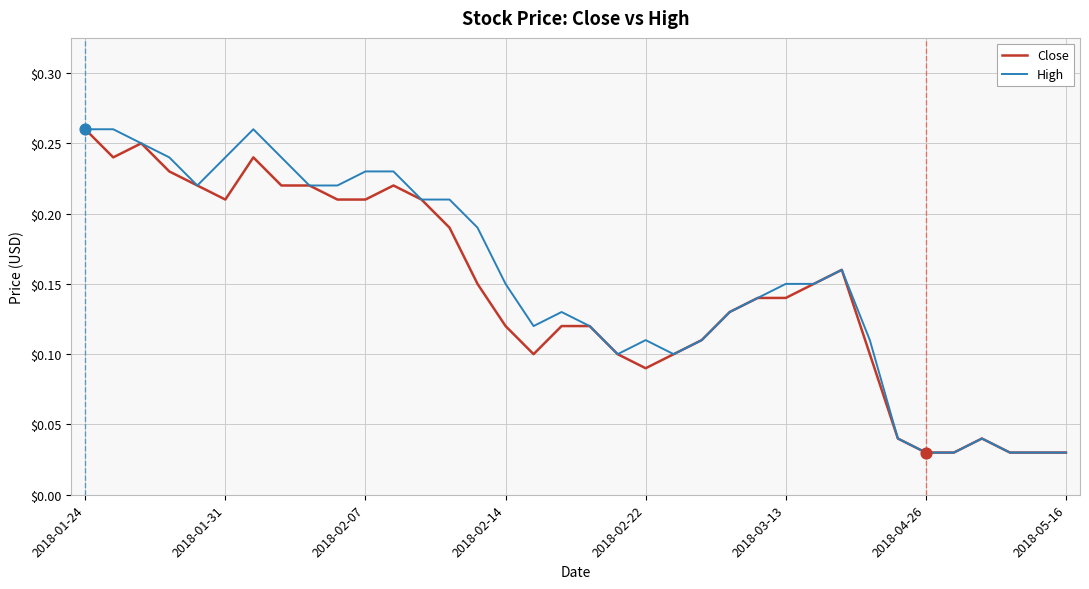

Which series has the largest total across all categories?

High